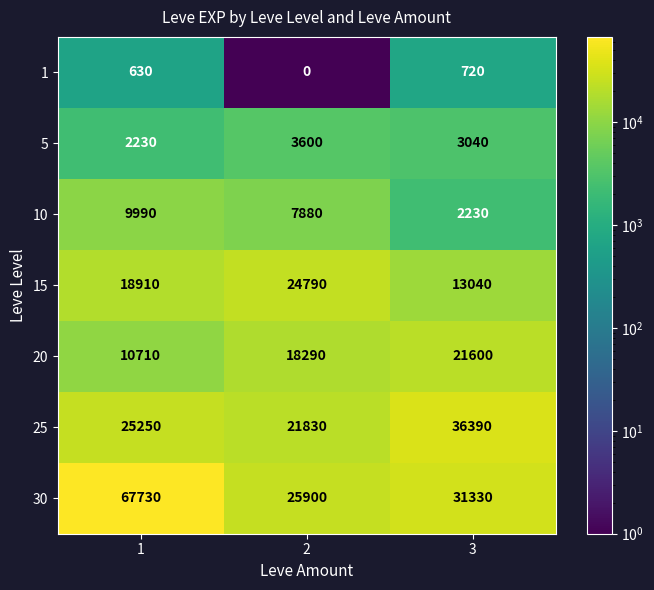

What is the maximum value shown in the chart?

67730